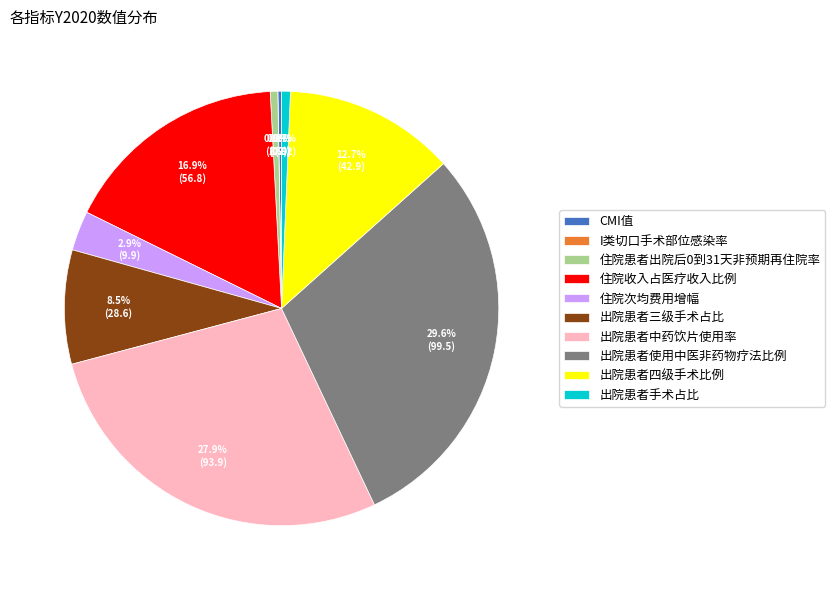

To the nearest percent, what percentage of the pie is 出院患者使用中医非药物疗法比例?

30%